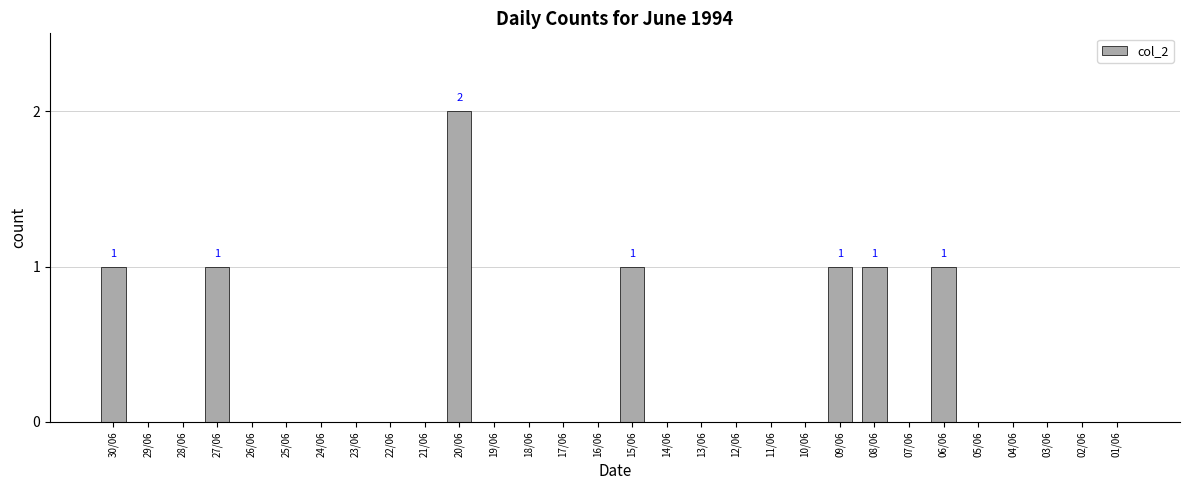

At which category does the chart reach its peak across all series?

20/06